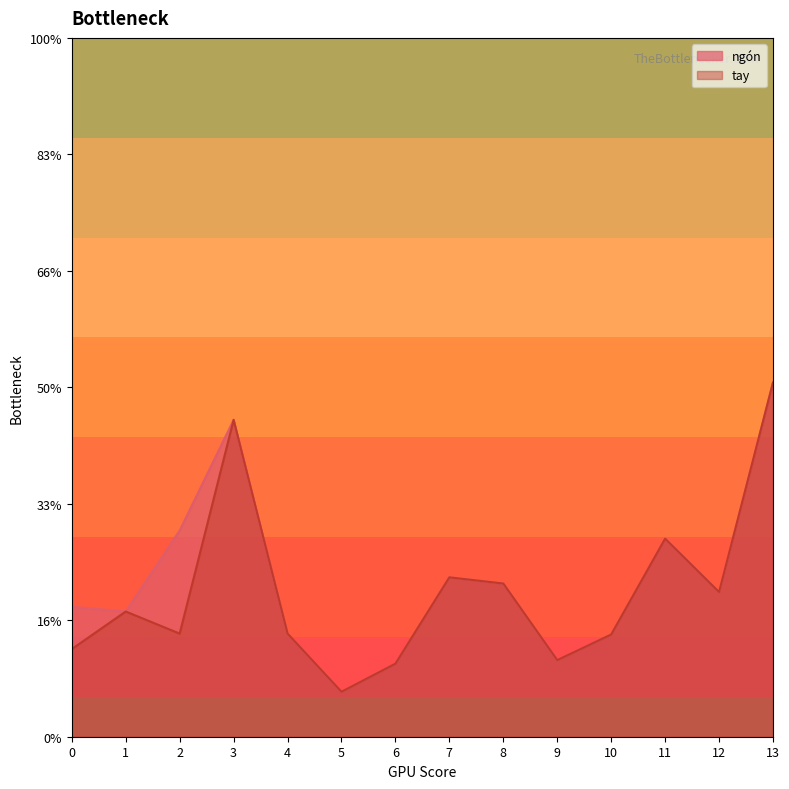

True or false: tay and ngón cross at least once.

False